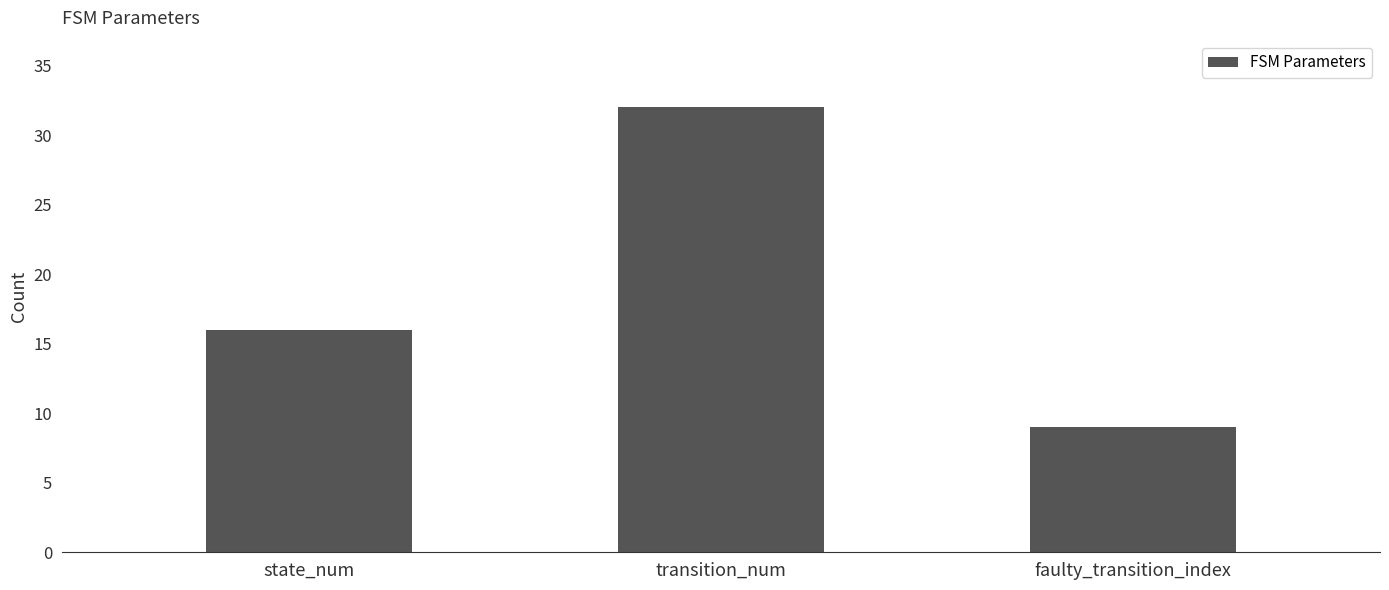

How many values are between 9 and 32?

3